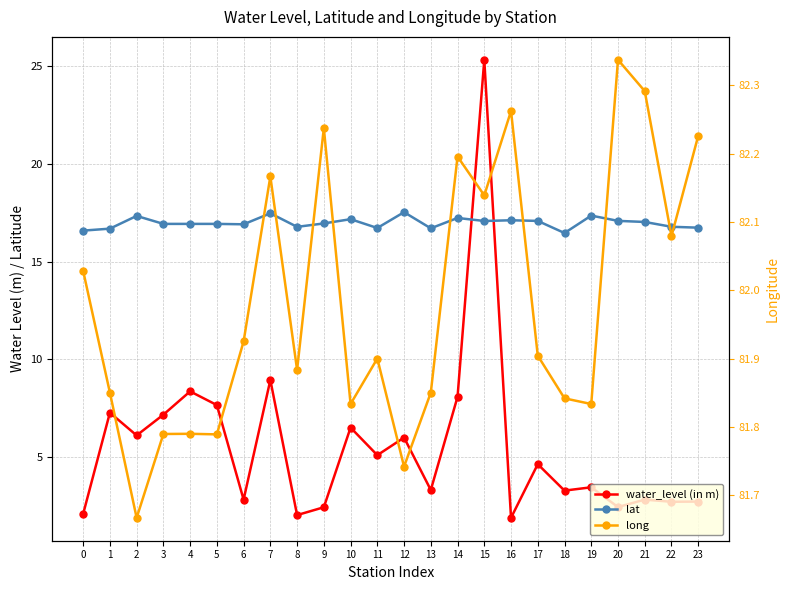

True or false: lat and water_level (in m) cross at least once.

True